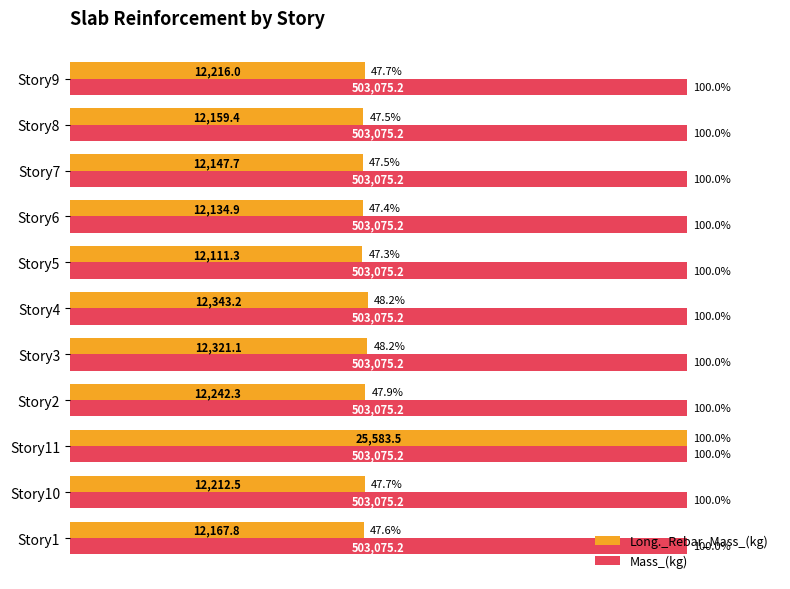

Which category has the lowest value in the Long._Rebar_Mass_(kg) series?

Story5